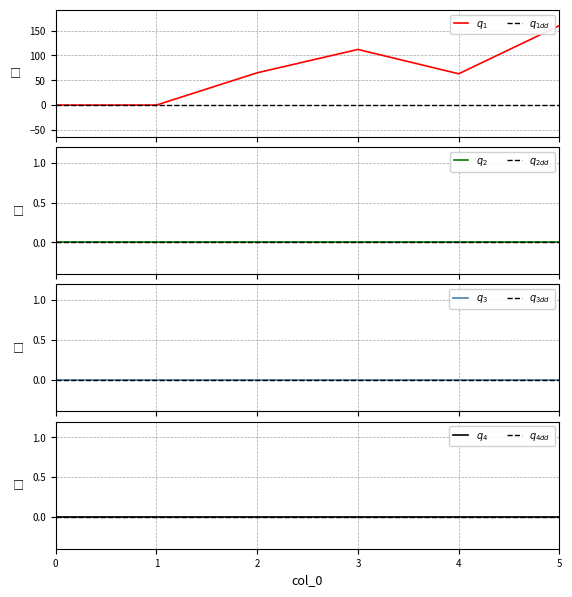

Between 2 and 5, which is larger?

5